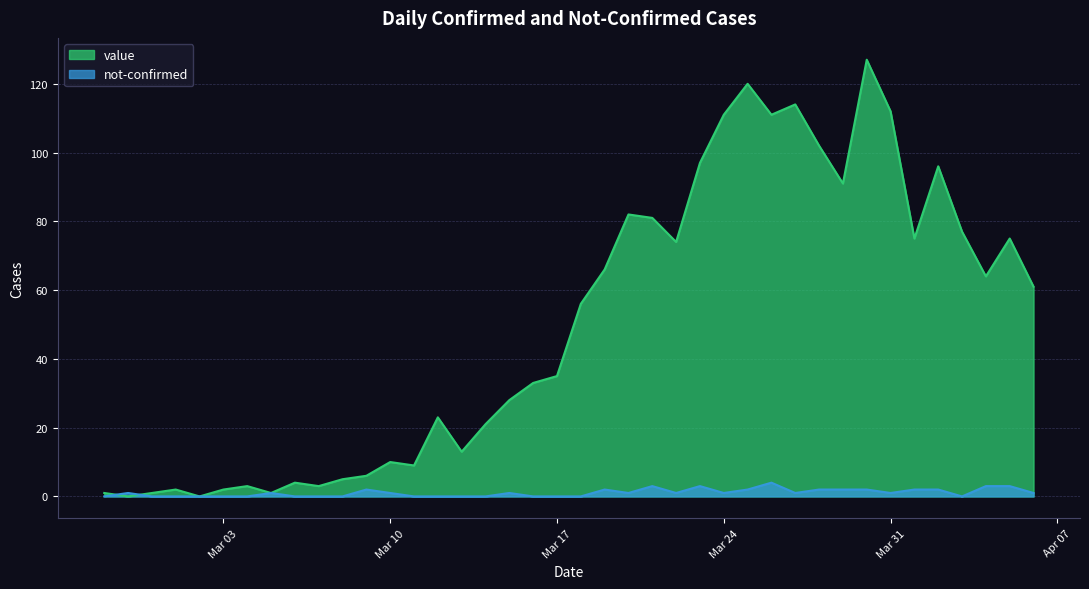

Rank the series at 2020-03-28 from lowest to highest value.

not-confirmed, value